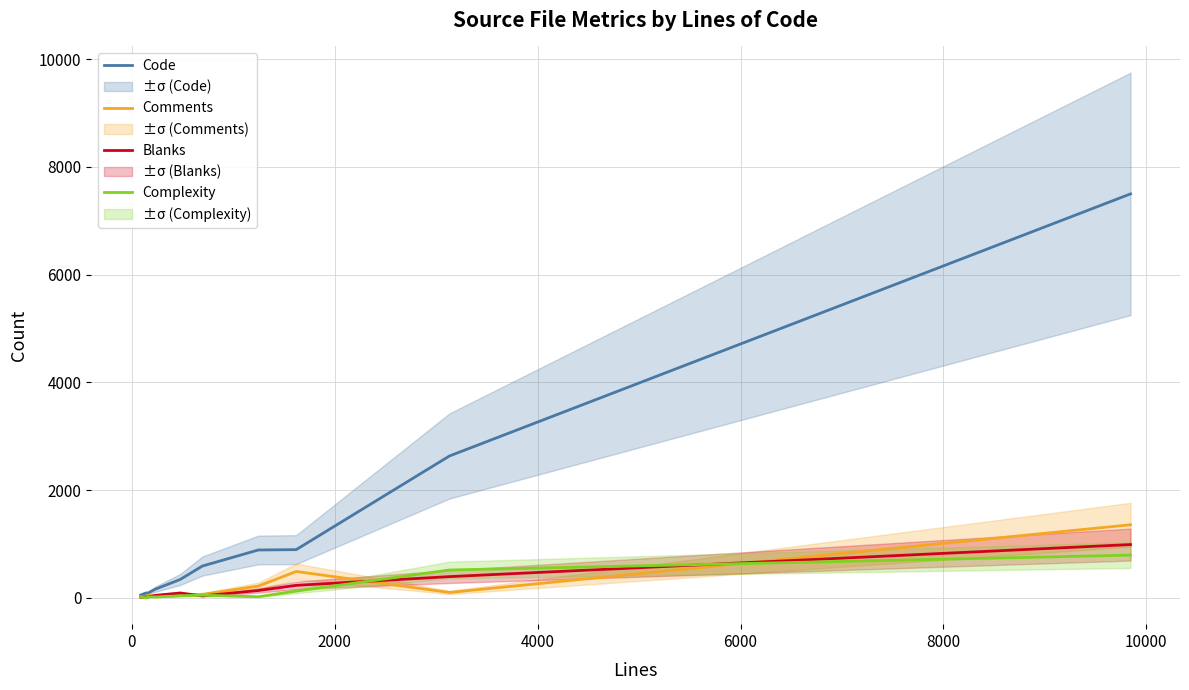

In Complexity, how many points are higher than both neighbors (excluding endpoints)?

2